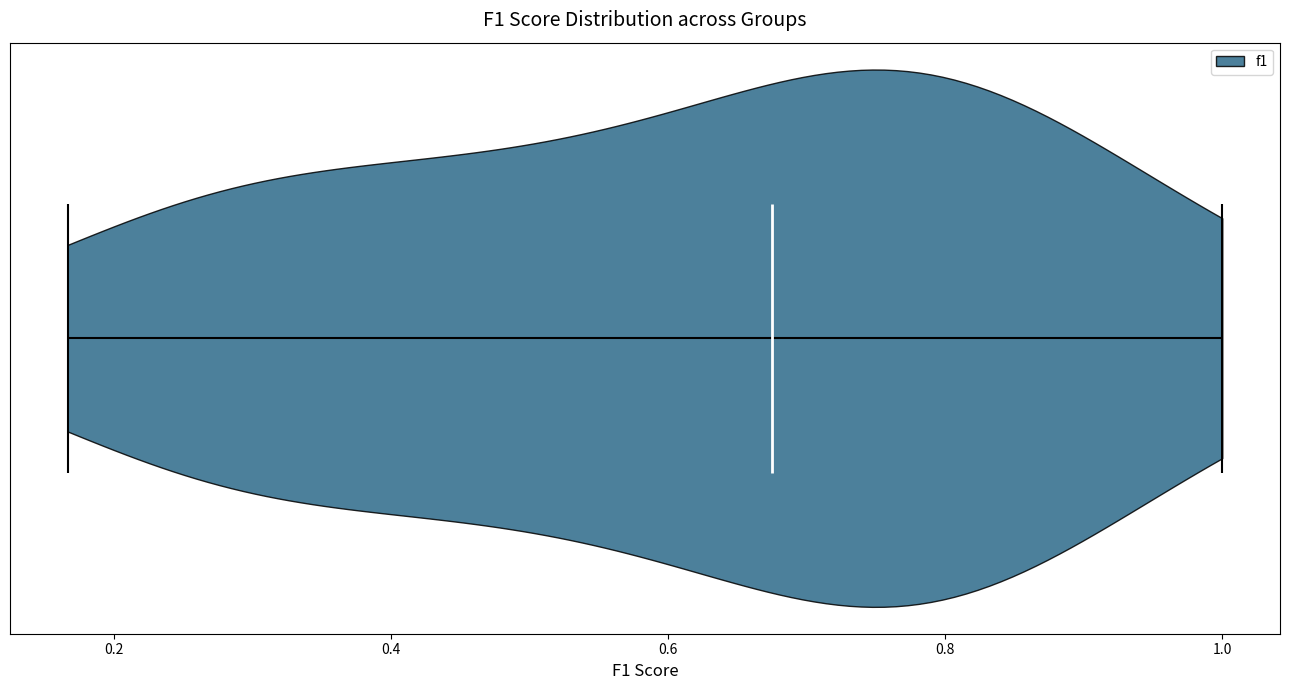

What is the highest point the violin reaches on the x-axis? The values are not printed on the chart, so give them approximately, as read against the axis.

1.00